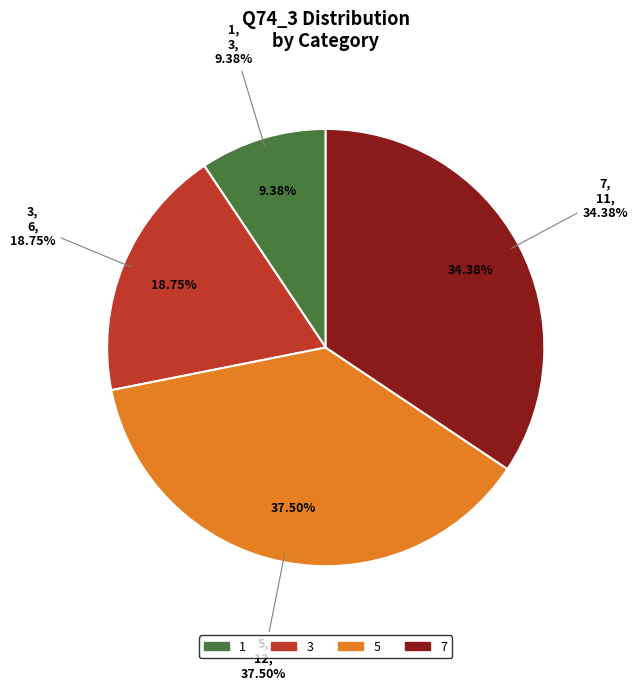

Count the number of slices in the pie.

4